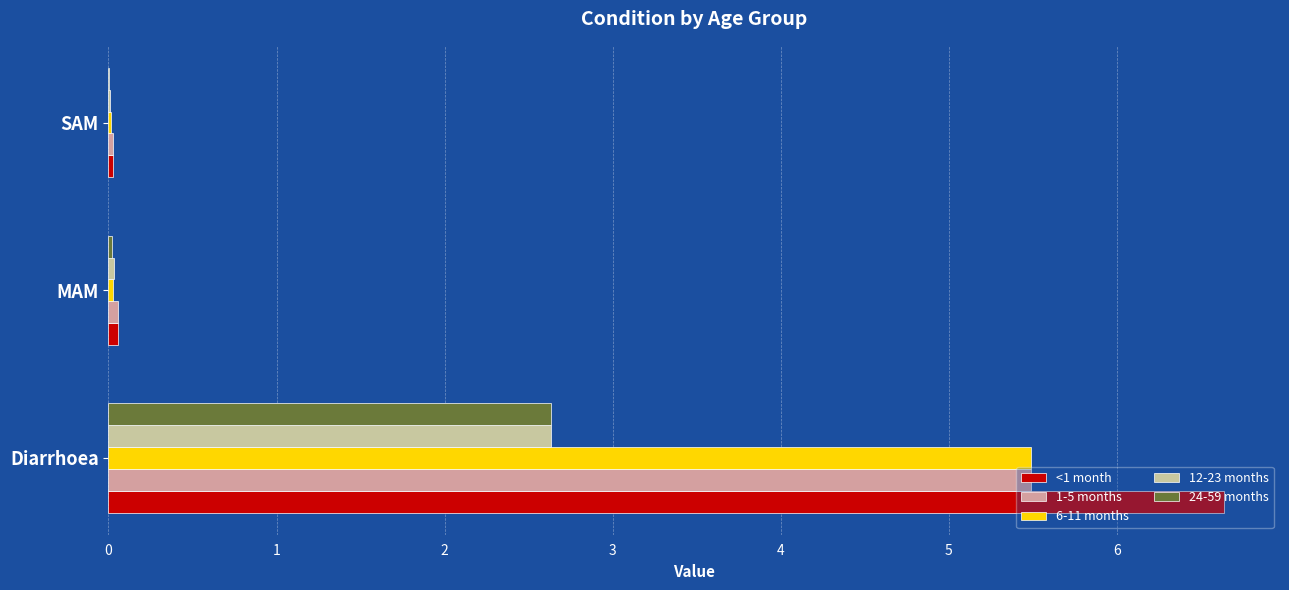

Count the number of data series in this chart.

5